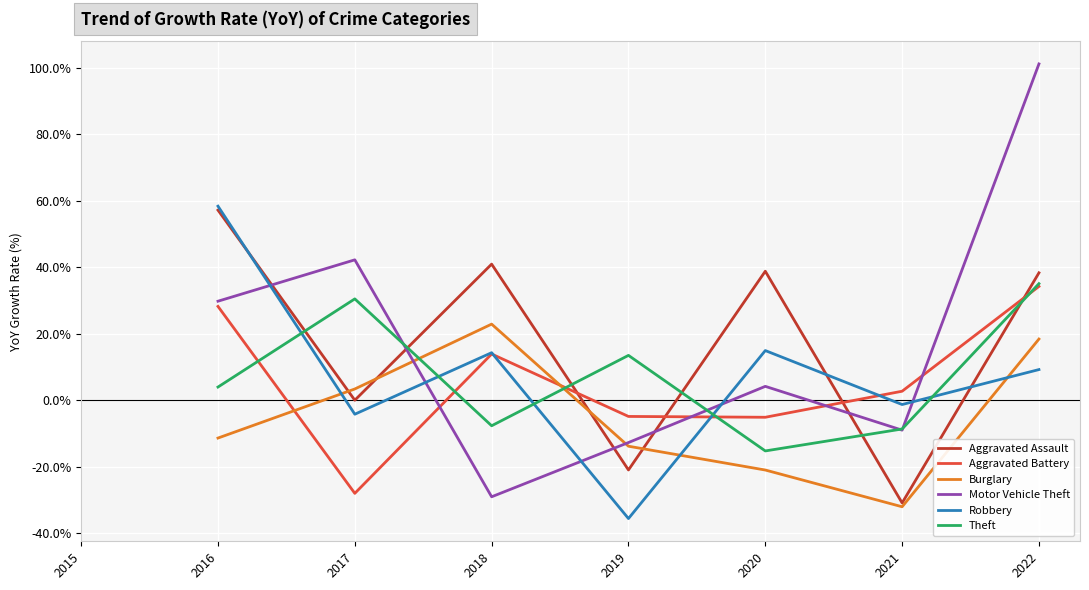

What is the maximum value shown in the chart?

101.1